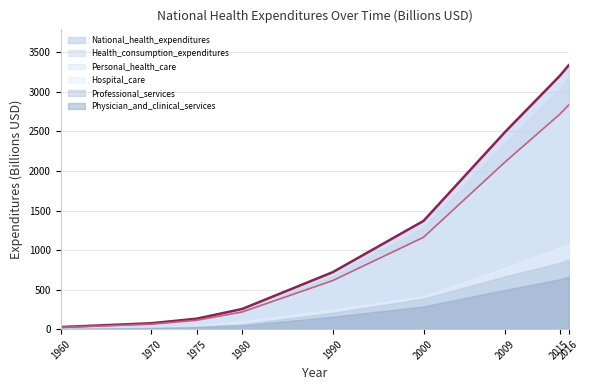

True or false: National_health_expenditures and Physician_and_clinical_services cross at least once.

False